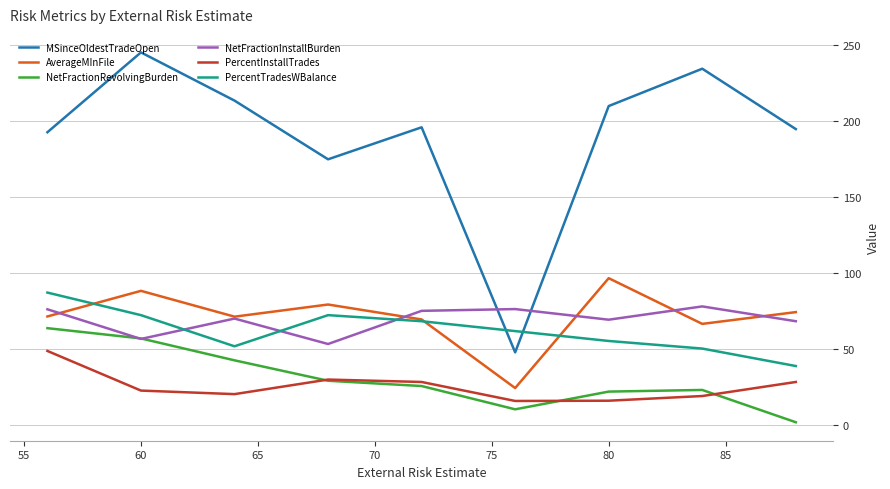

Does the chart have visible grid lines?

Yes